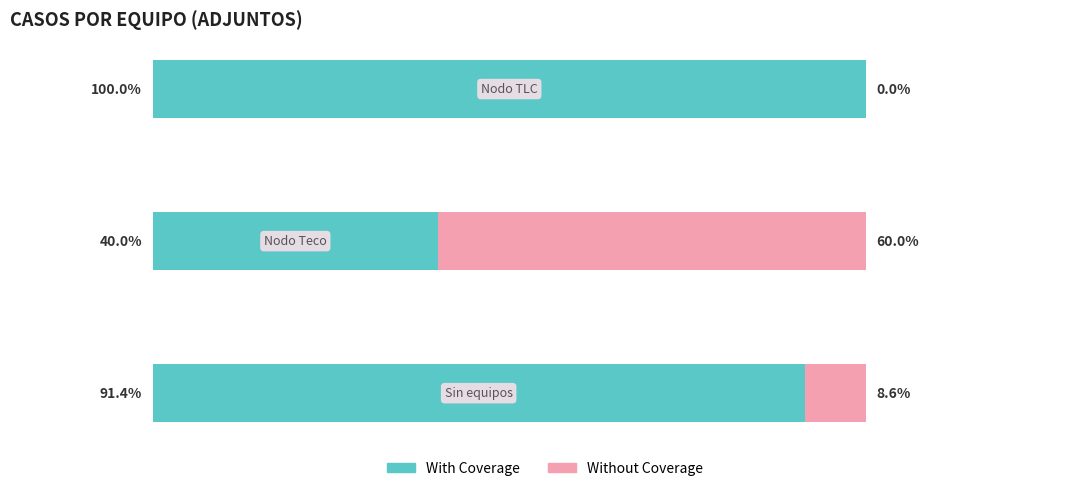

What is the average value of the With Coverage series?

77.1